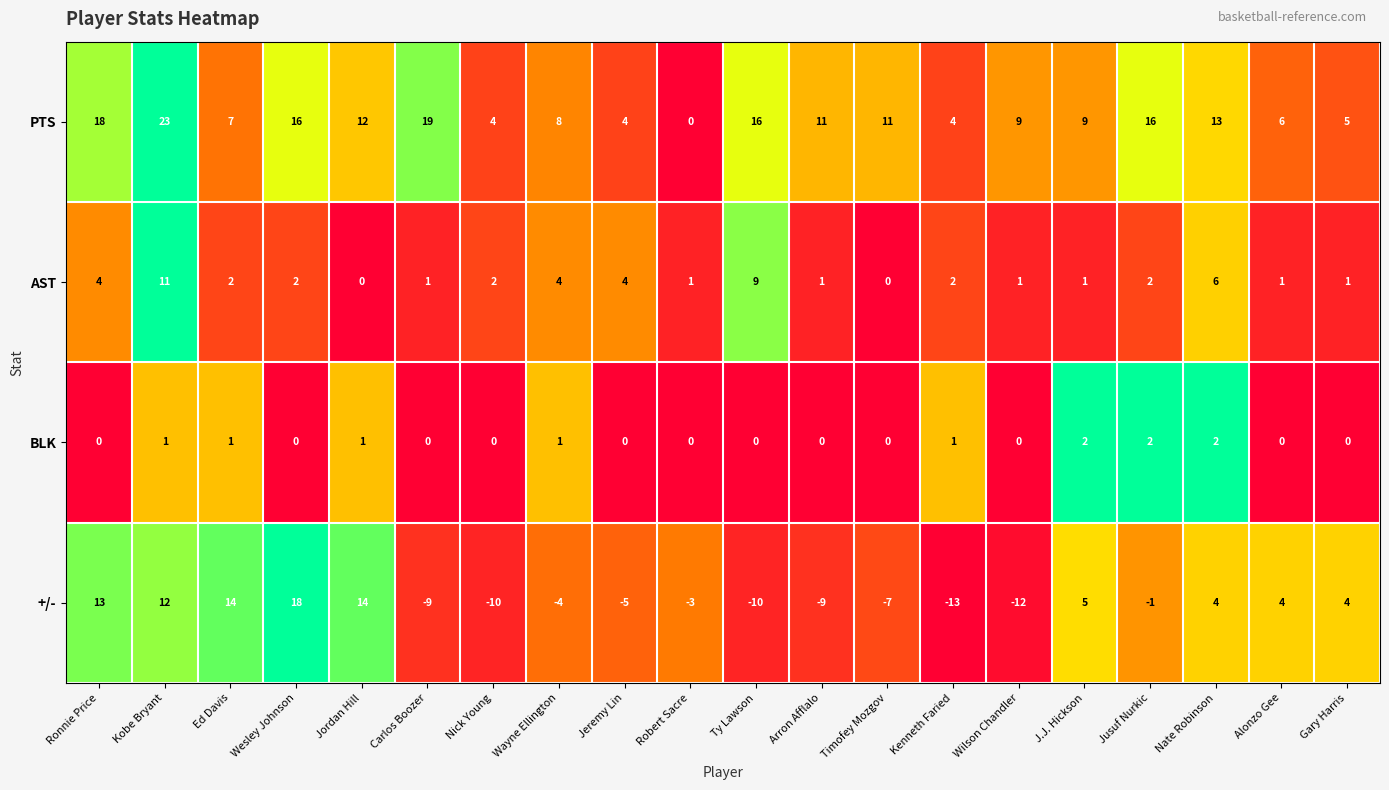

At how many categories does at least one series exceed 0?

20